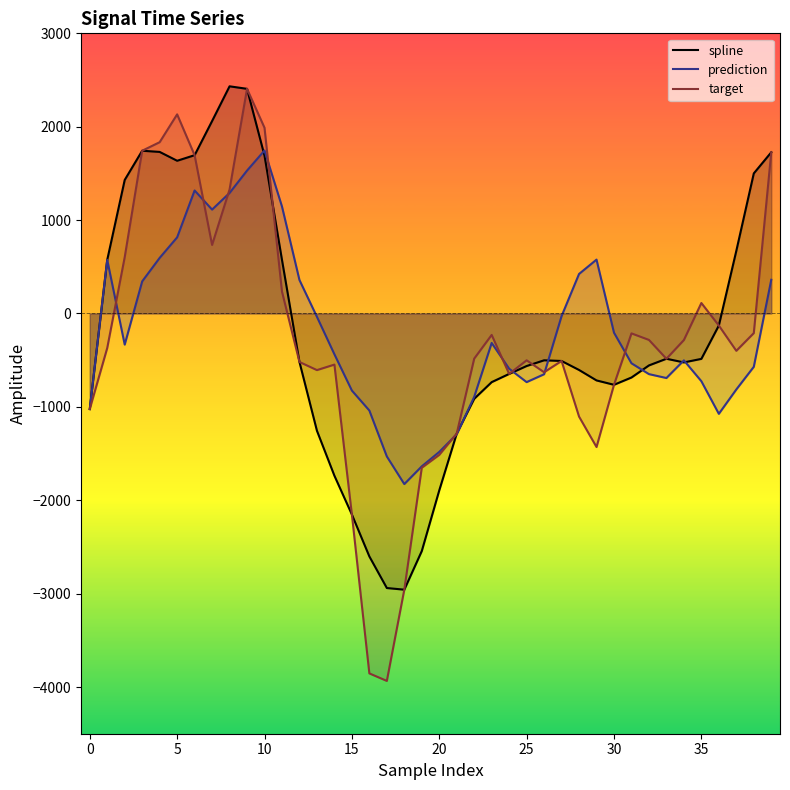

Which category has the lowest value in the target series?

17